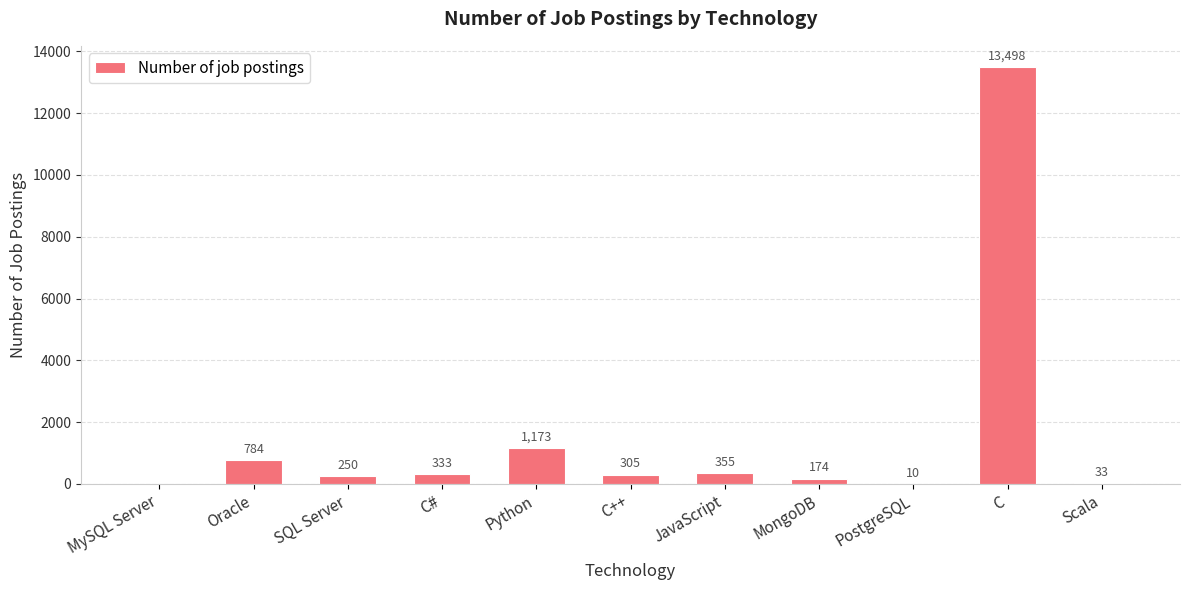

Is it true that the value at MySQL Server is 0?

True